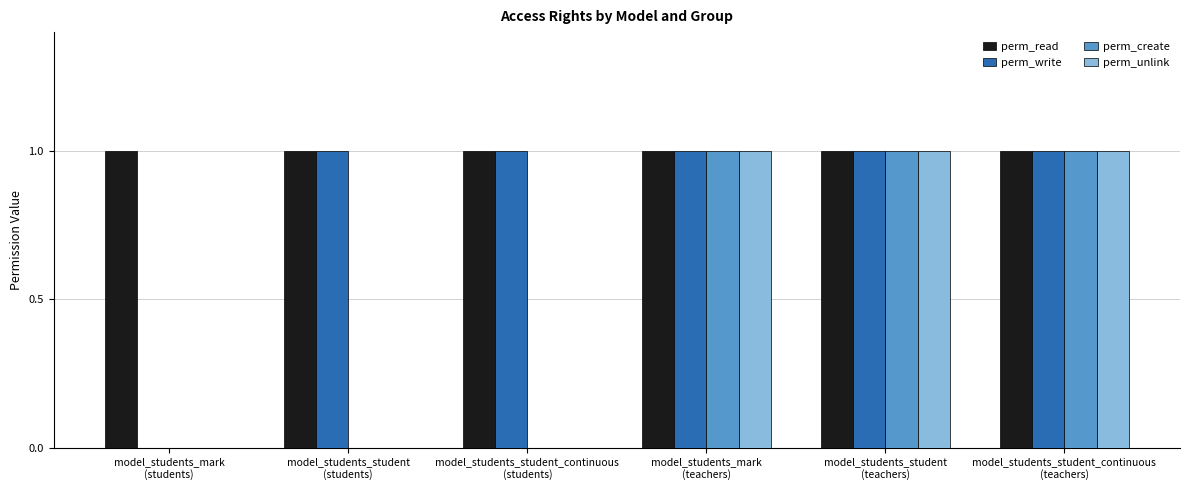

Reading right to left, list all the values displayed in this chart.

perm_read: model_students_student_continuous
(teachers)=1	model_students_student
(teachers)=1	model_students_mark
(teachers)=1	model_students_student_continuous
(students)=1	model_students_student
(students)=1	model_students_mark
(students)=1
perm_write: model_students_student_continuous
(teachers)=1	model_students_student
(teachers)=1	model_students_mark
(teachers)=1	model_students_student_continuous
(students)=1	model_students_student
(students)=1	model_students_mark
(students)=0
perm_create: model_students_student_continuous
(teachers)=1	model_students_student
(teachers)=1	model_students_mark
(teachers)=1	model_students_student_continuous
(students)=0	model_students_student
(students)=0	model_students_mark
(students)=0
perm_unlink: model_students_student_continuous
(teachers)=1	model_students_student
(teachers)=1	model_students_mark
(teachers)=1	model_students_student_continuous
(students)=0	model_students_student
(students)=0	model_students_mark
(students)=0